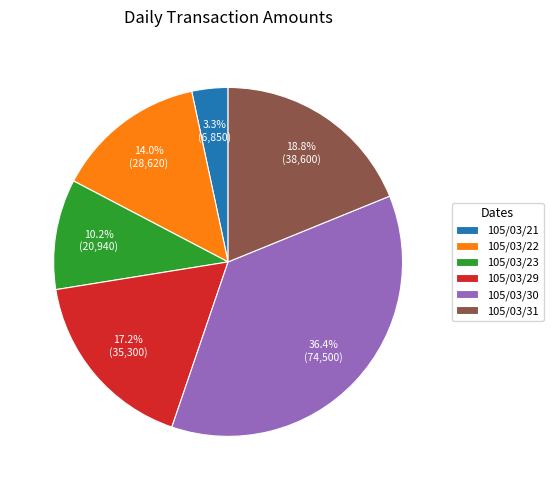

Rank the categories by value from highest to lowest.

105/03/30, 105/03/31, 105/03/29, 105/03/22, 105/03/23, 105/03/21